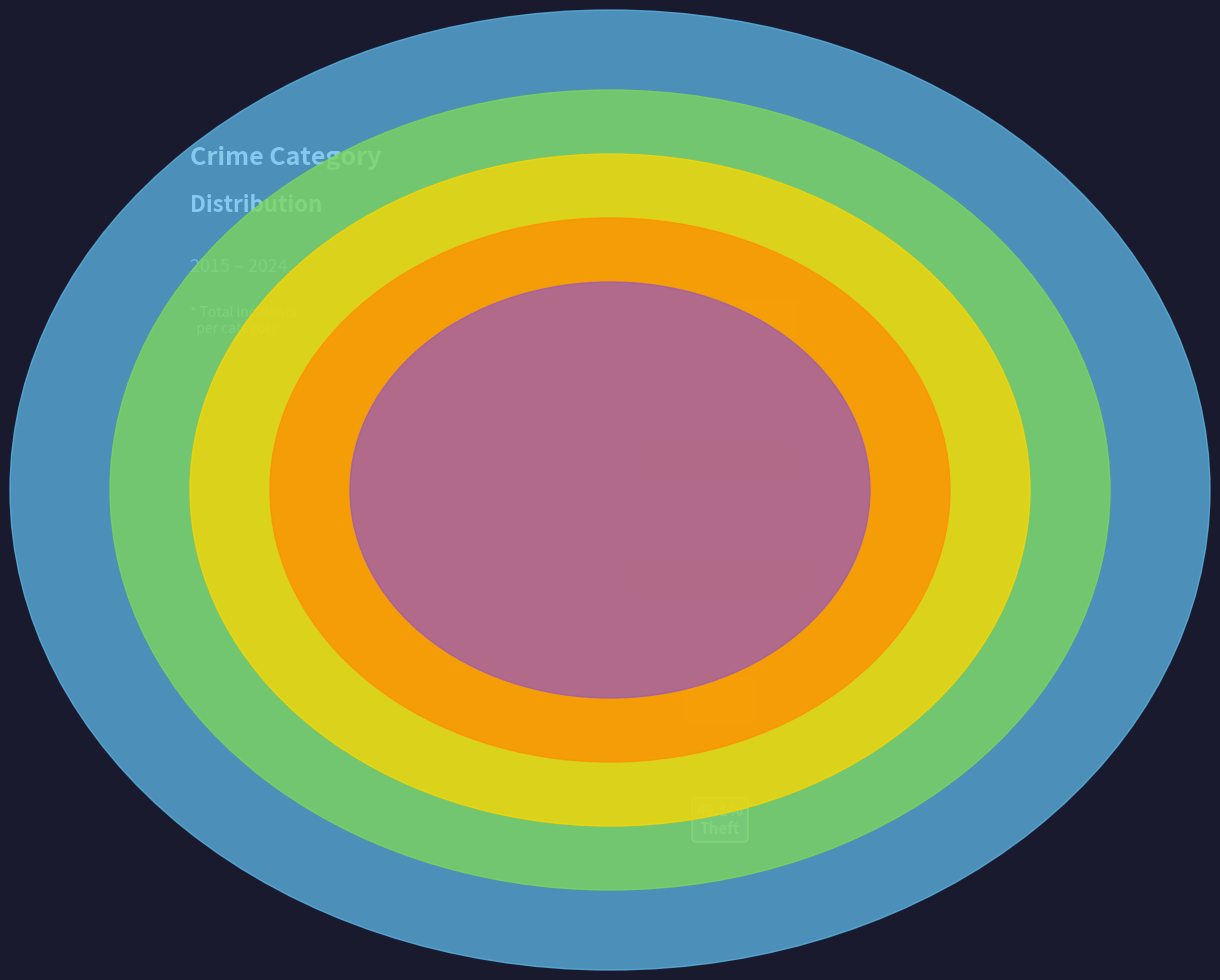

How many segments does this pie chart have?

5